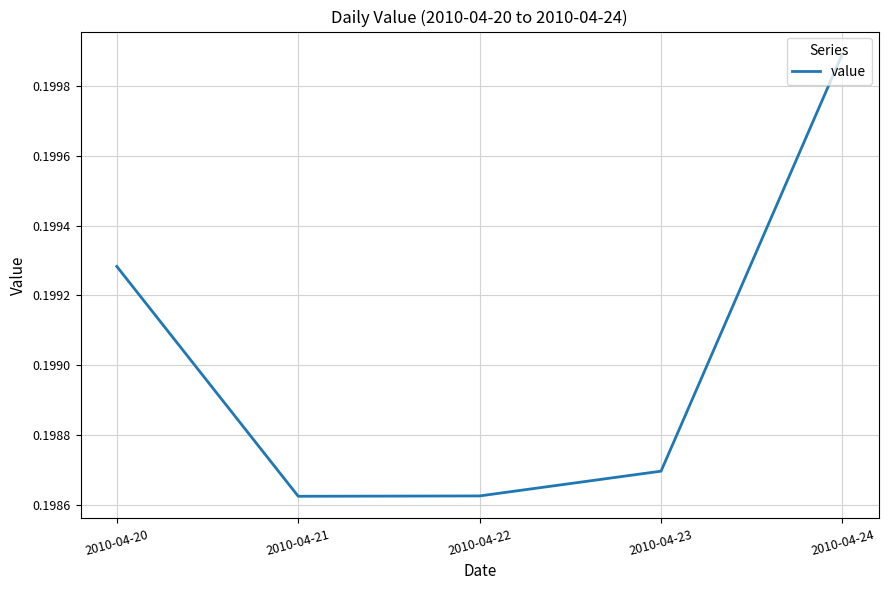

Count the values in the range 0 to 1.

5